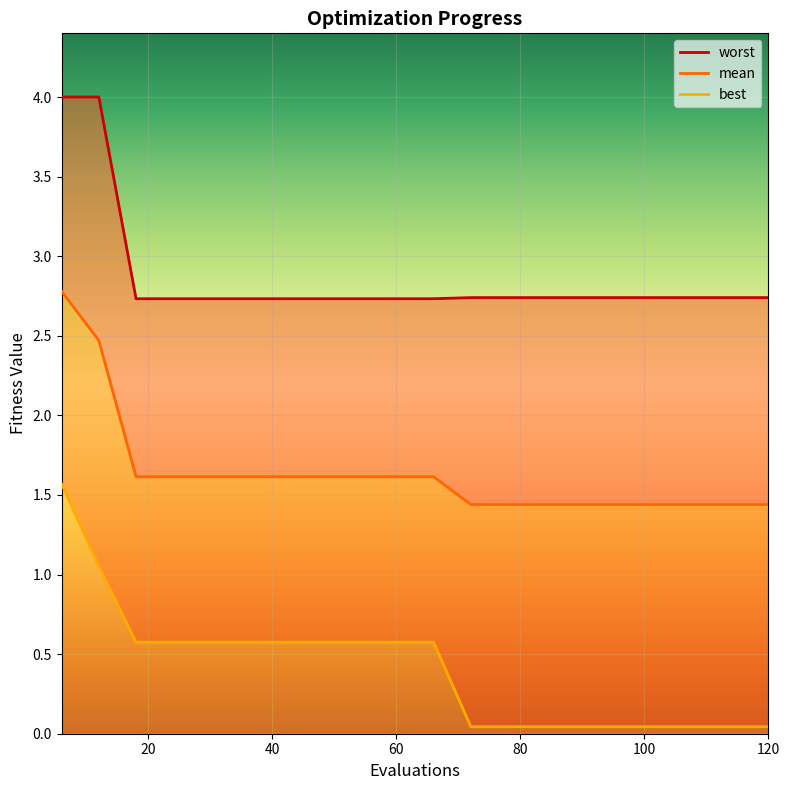

What is the value of the worst point at the 1st from the left?

4.0